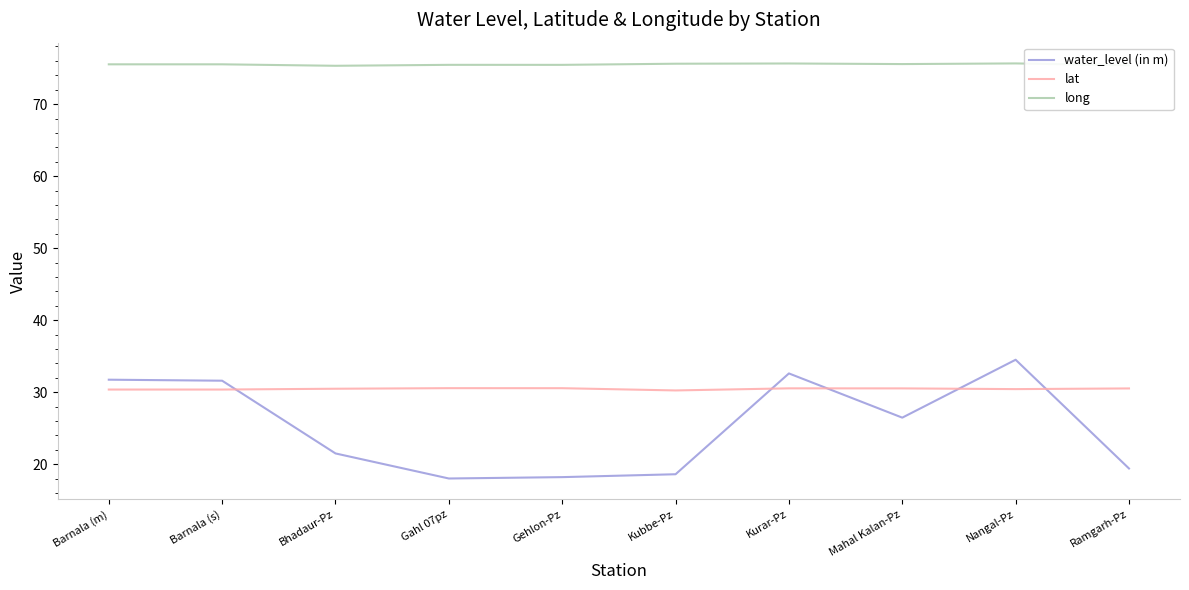

What position from the left is Nangal-Pz?

9